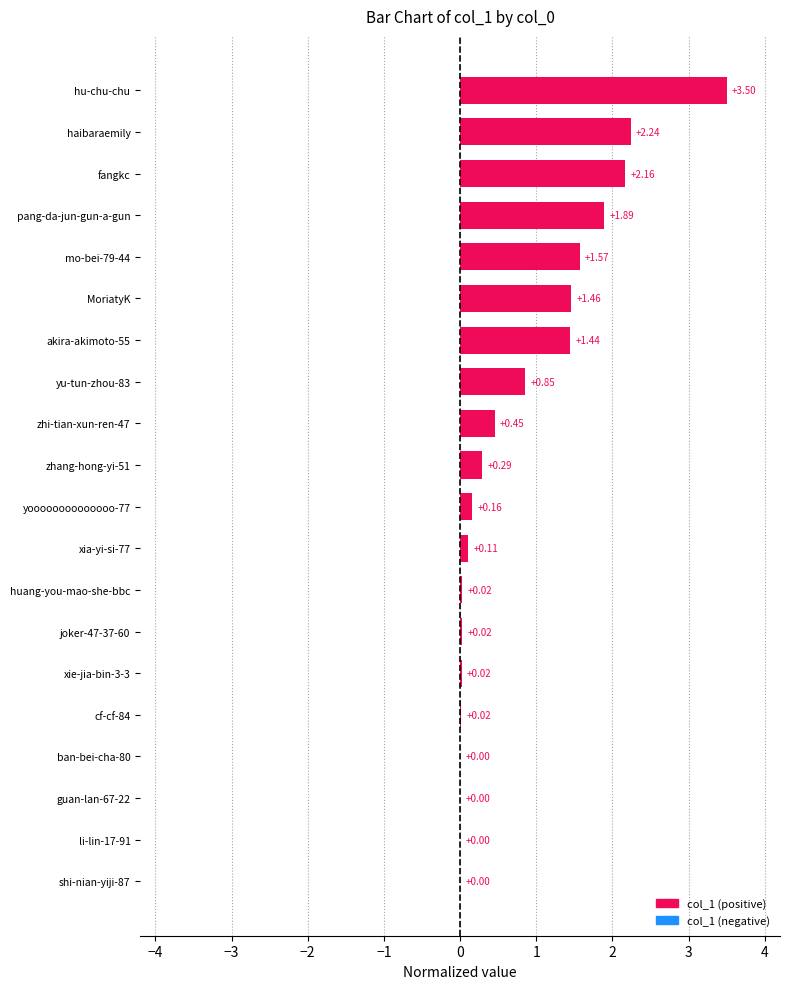

What is the sum of all values?

16.2